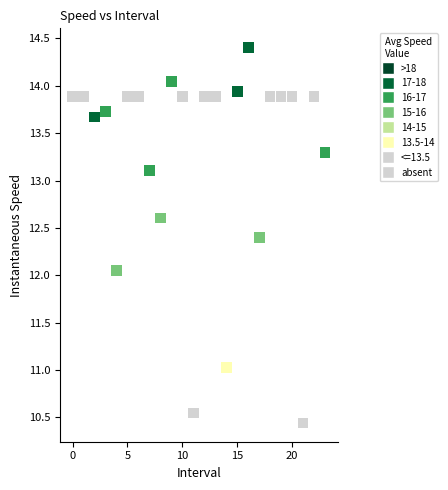

What is the range of Y values (max minus min)?

4.0